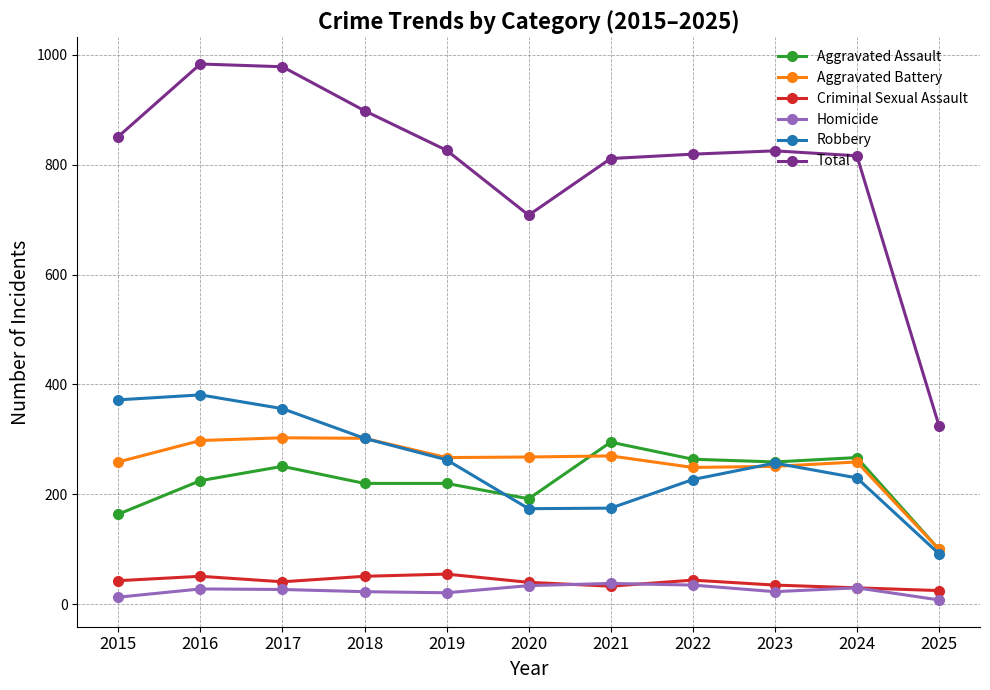

Where is the first local maximum for Aggravated Assault?

2017